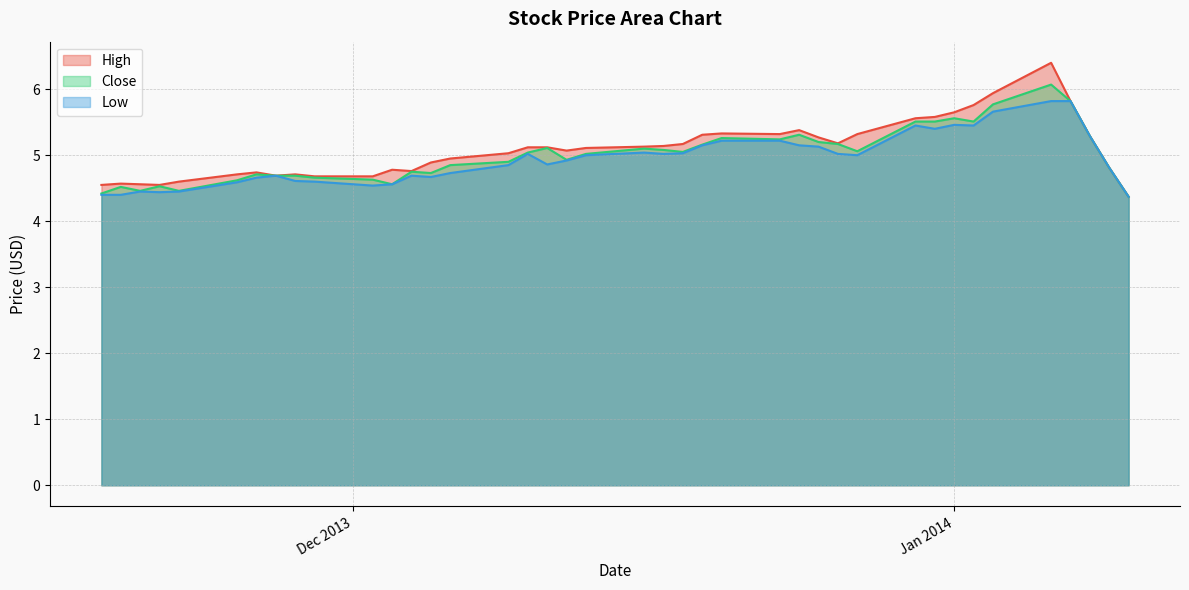

What is the value of the High point at the 21st from the left?

5.1